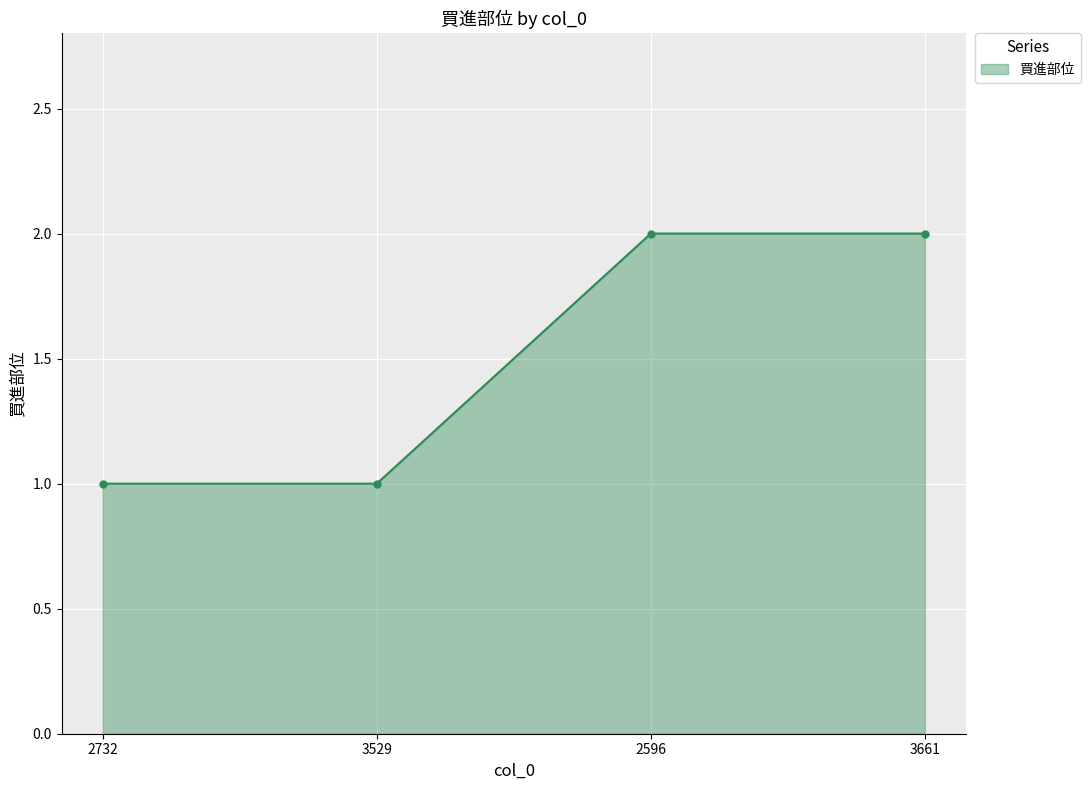

Which has a higher value, 3529 or 3661?

3661